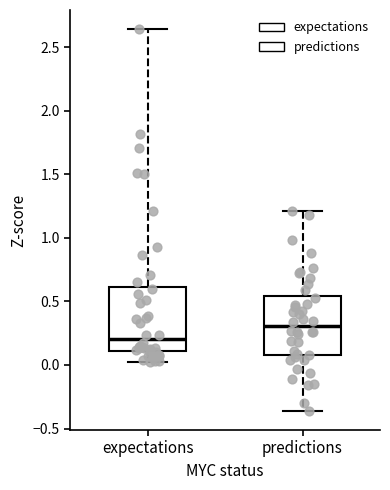

Which box has the highest median line?

predictions